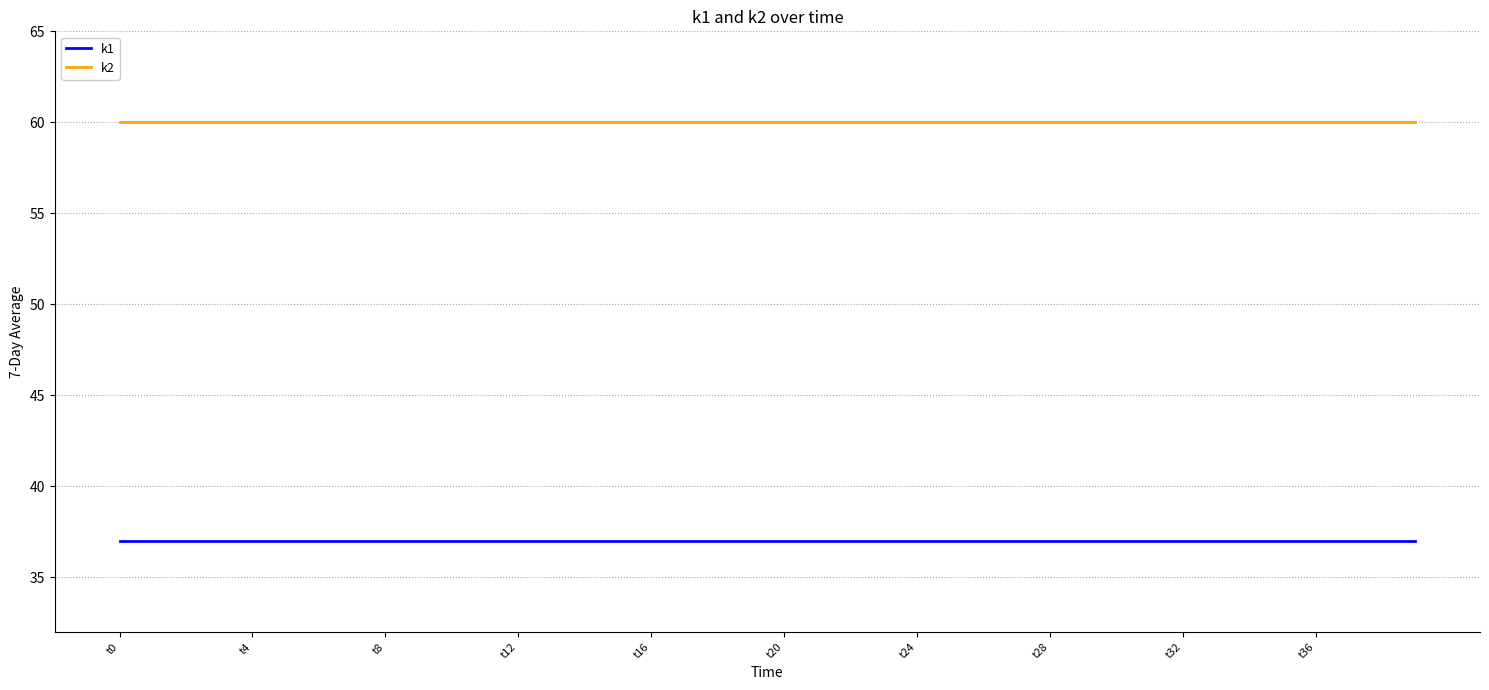

Which series has the largest total across all categories?

k2